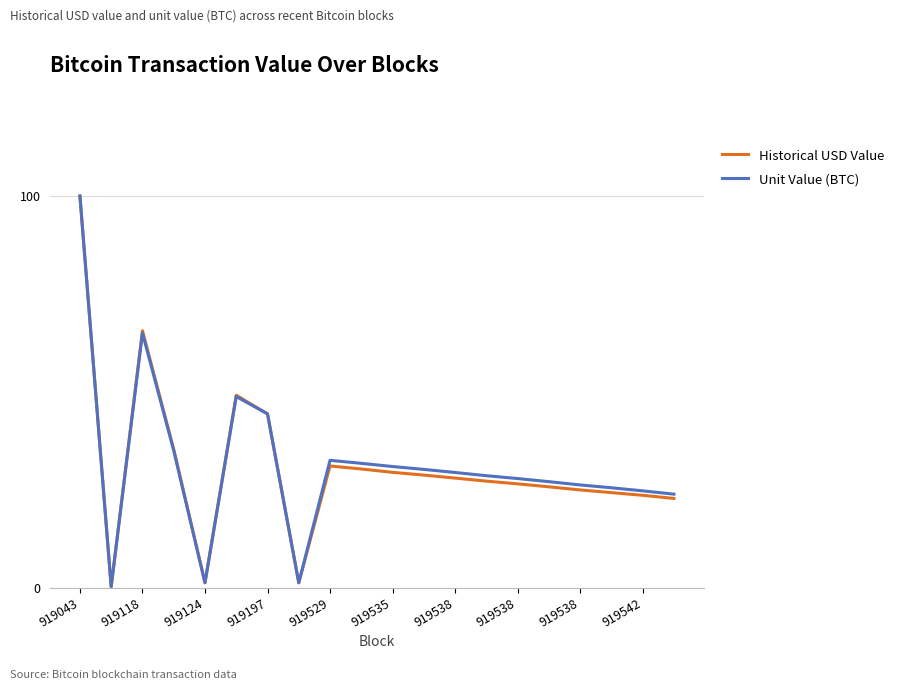

What is the highest value of the Unit Value (BTC) series?

100.0